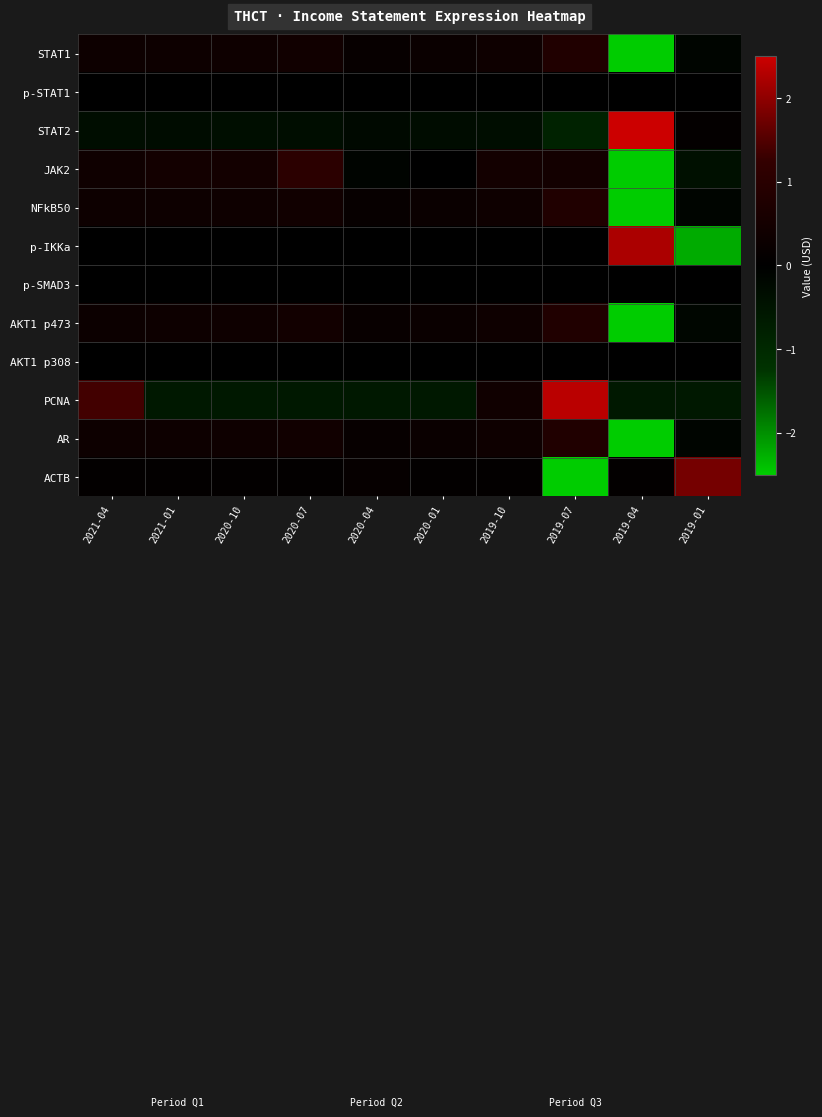

Which label corresponds to the smallest value in the chart?

2019-04